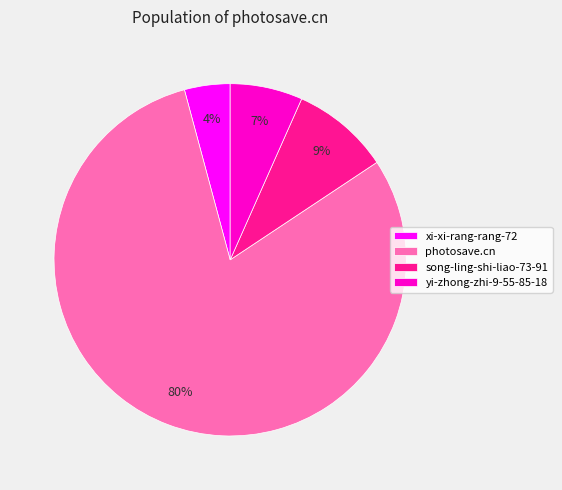

True or false: yi-zhong-zhi-9-55-85-18 accounts for 7% of the total.

True